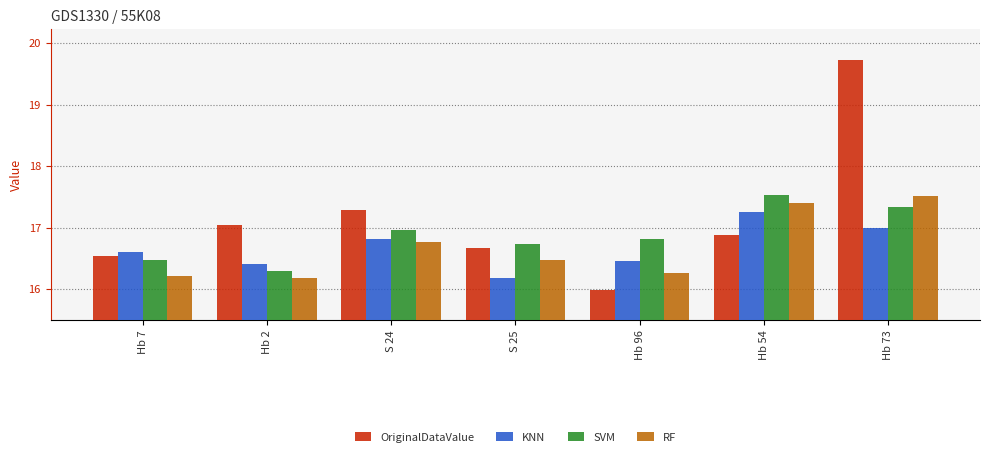

Is the value of SVM at S 24 greater than the value of KNN at Hb 54?

No